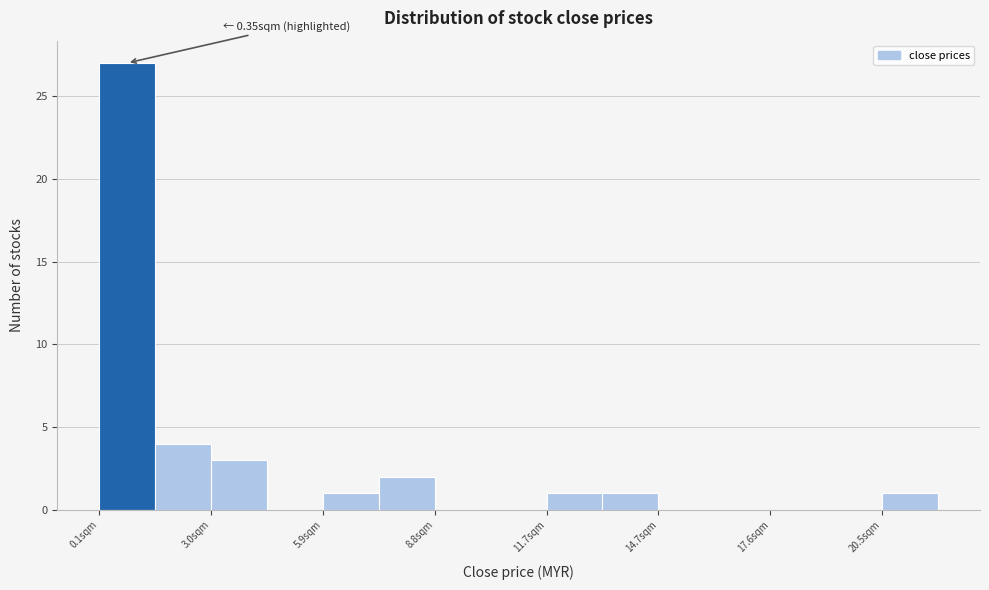

Around what value on the x-axis is the tallest bar? Give the approximate position of its centre, as read against the axis.

1.0